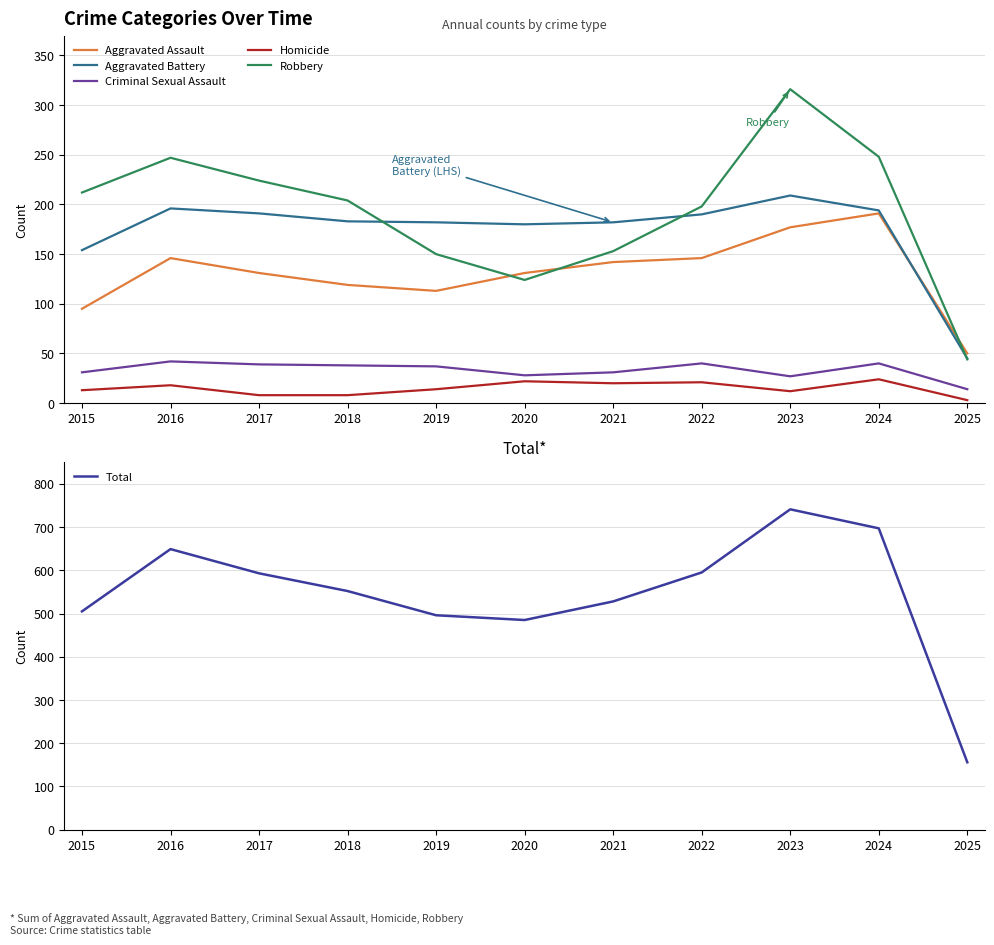

Where does the Criminal Sexual Assault series first go above 37?

2016